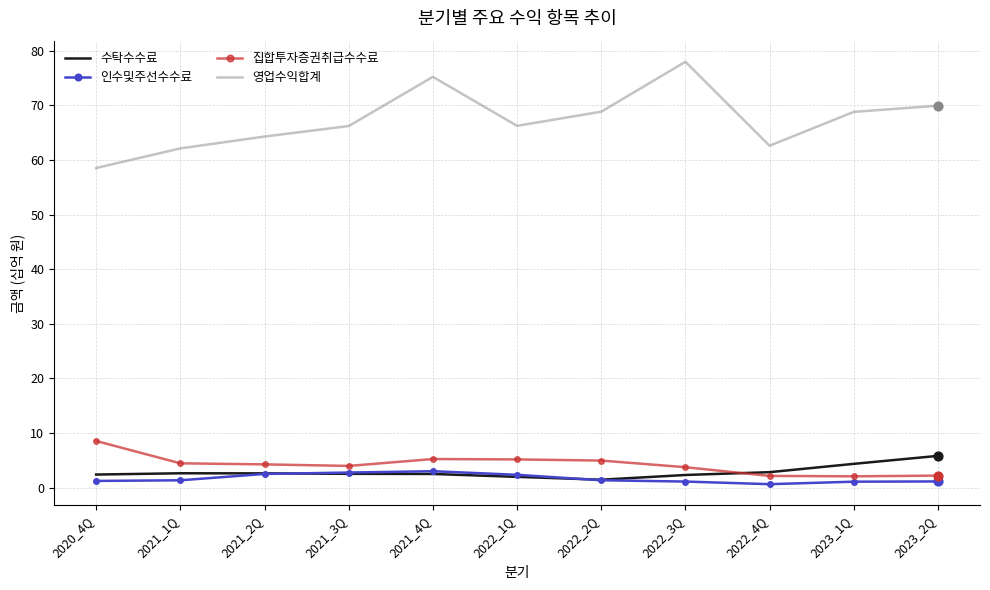

Which series has the widest spread of values?

영업수익합계